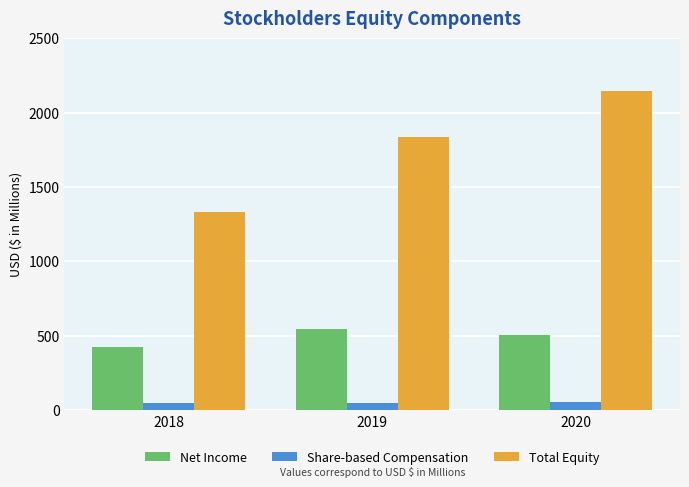

At which label does Net Income first exceed 504?

2019